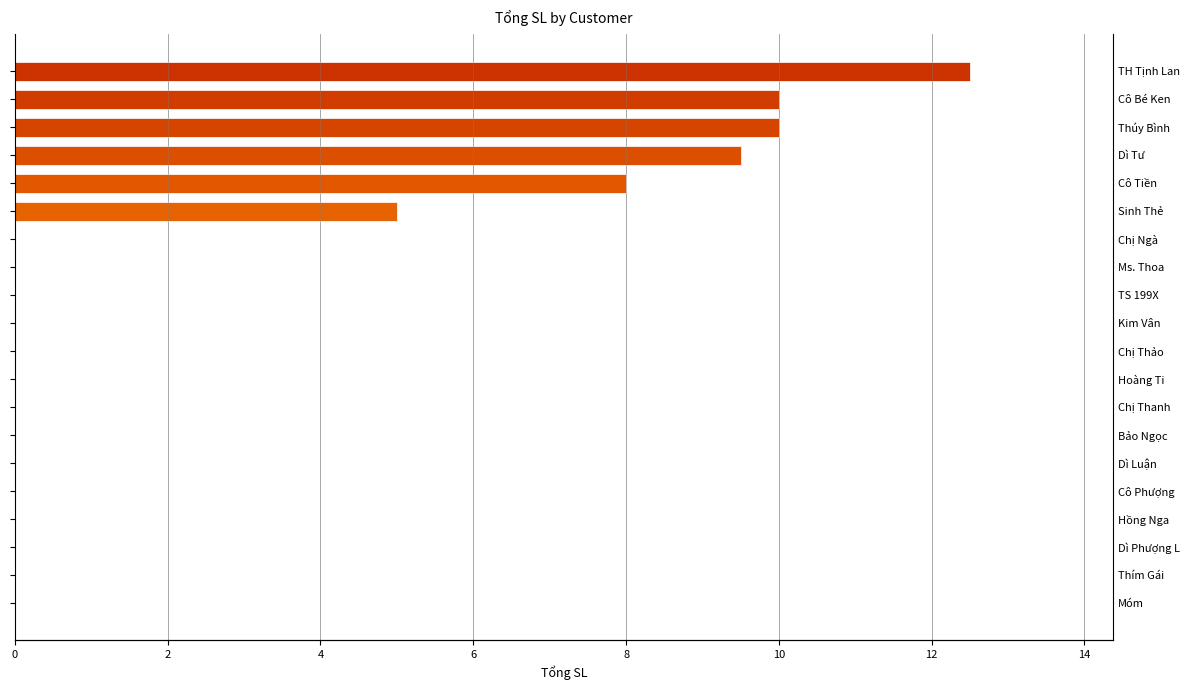

How many categories are shown in the chart?

20